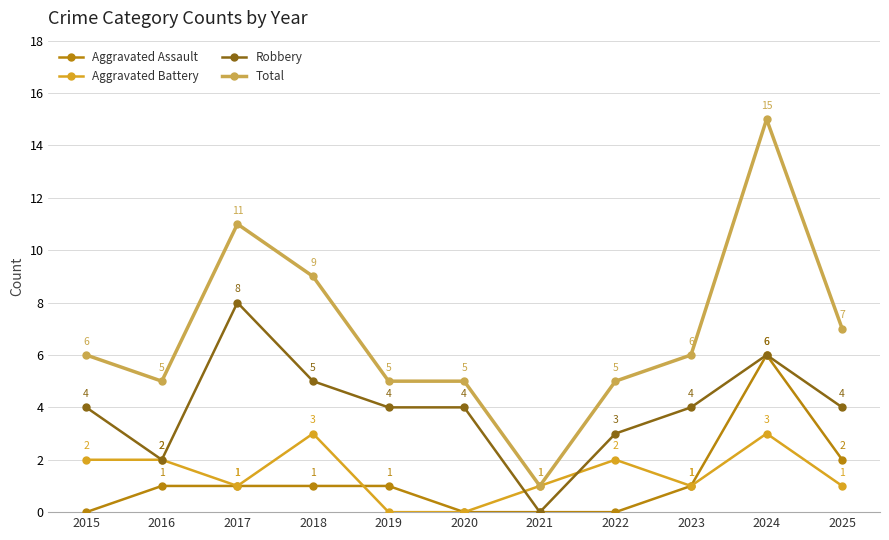

Does the chart have visible grid lines?

Yes